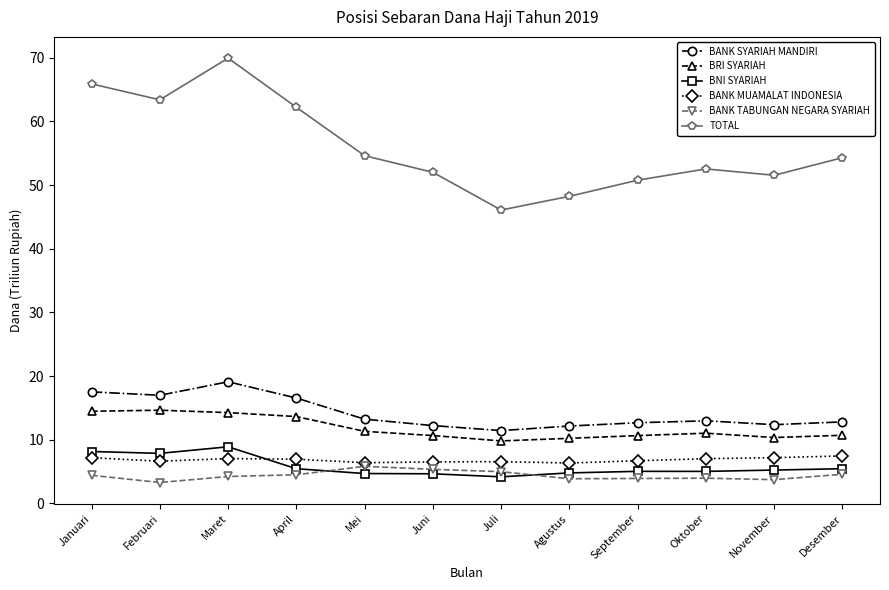

The value of BNI SYARIAH at Januari is 4.9. True or false?

False